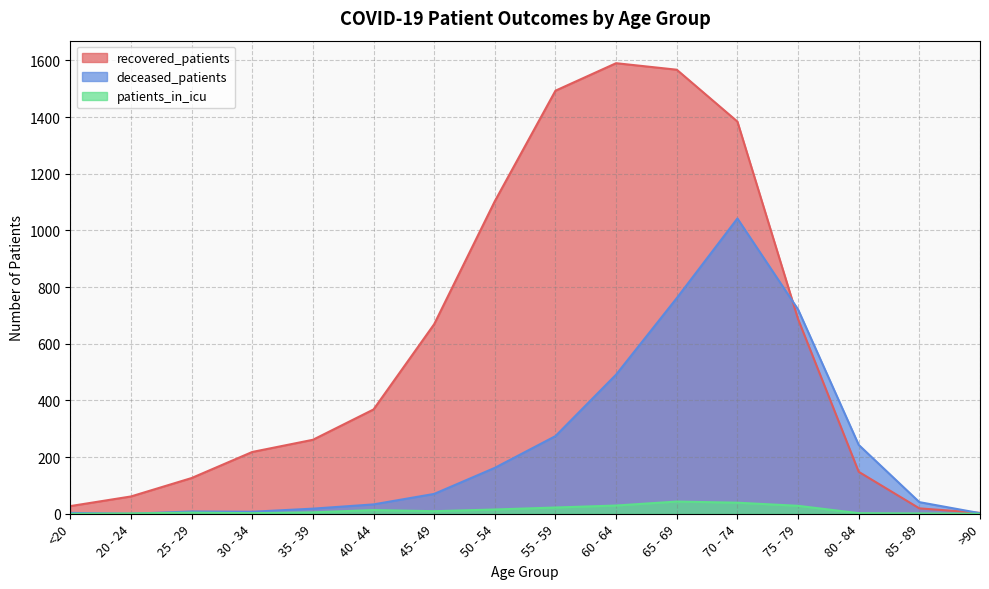

What is the sum of all patients_in_icu values?

213